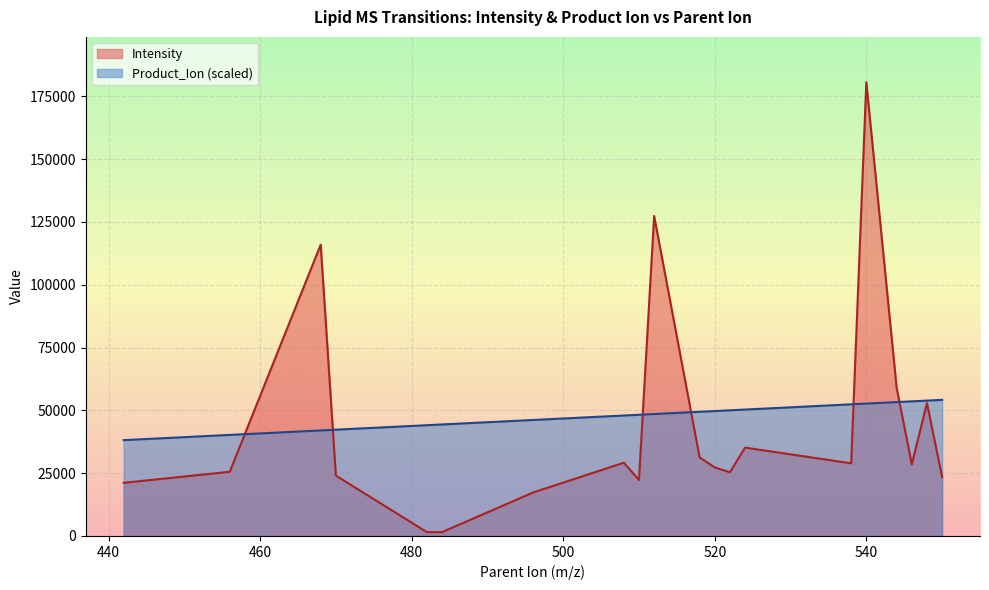

Where does the Intensity series first go above 28500?

468